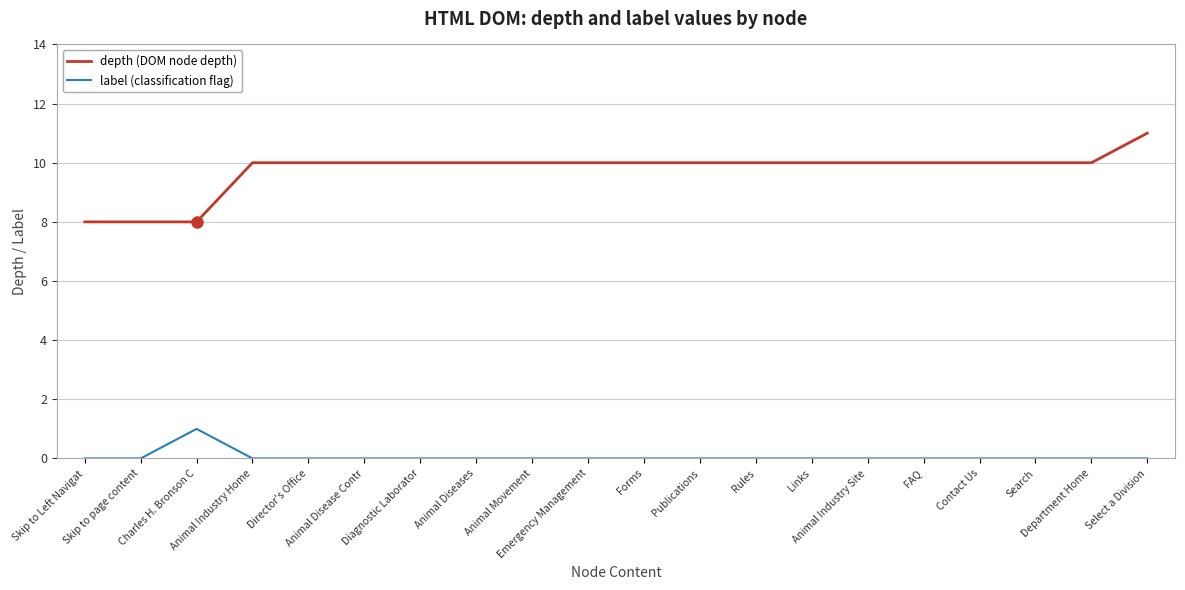

True or false: depth (DOM node depth) and label (classification flag) intersect in this chart.

False